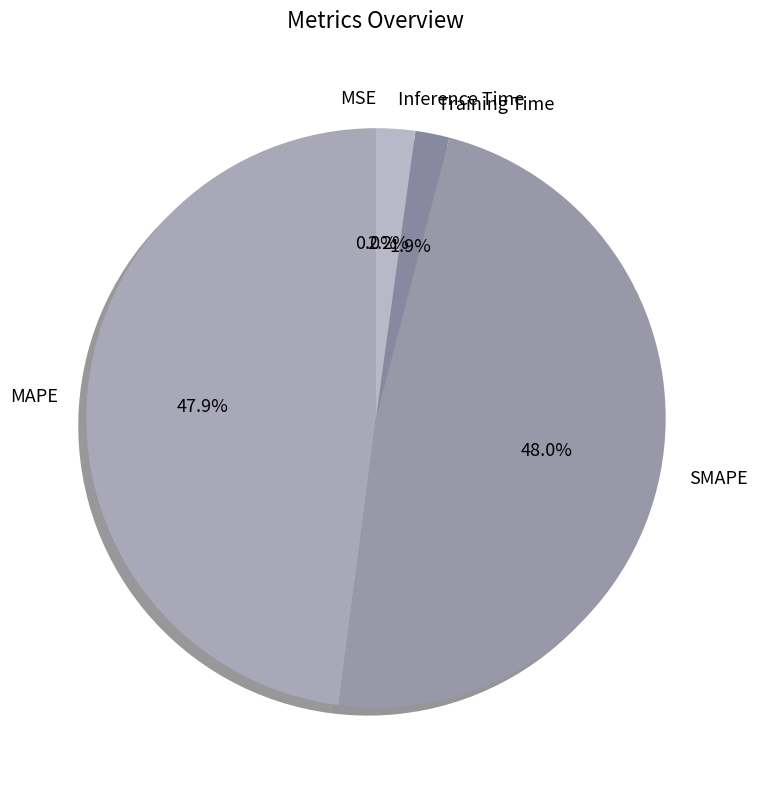

Is there a majority slice in this chart?

No